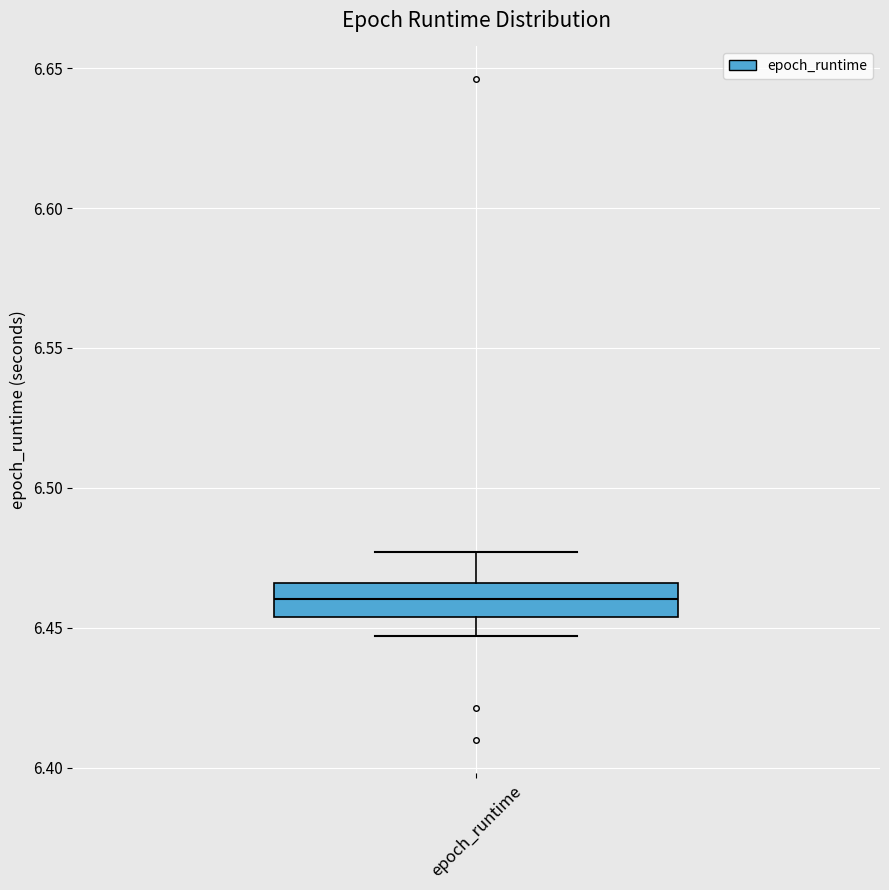

Read this box plot against the y-axis: the position of the median line, the range covered by the box, and the ends of both whiskers. The values are not printed on the chart, so give them approximately, as read against the axis.

median 6.460, box 6.455 to 6.465, whiskers 6.445 to 6.475